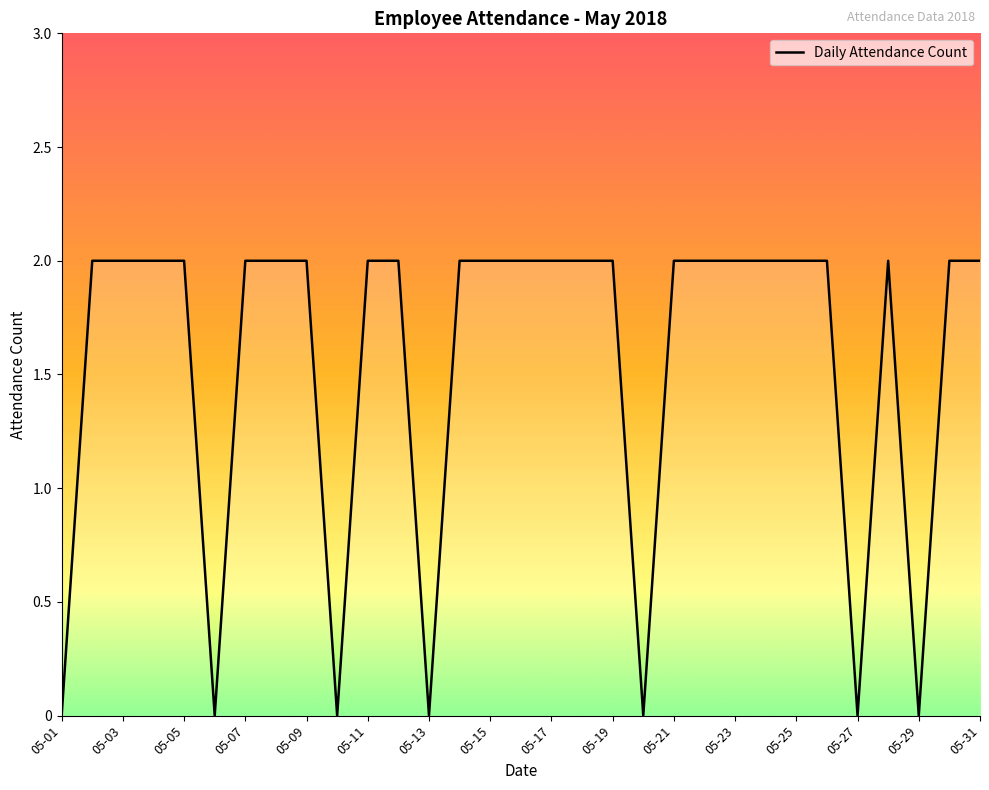

What is the sum of all values?

48